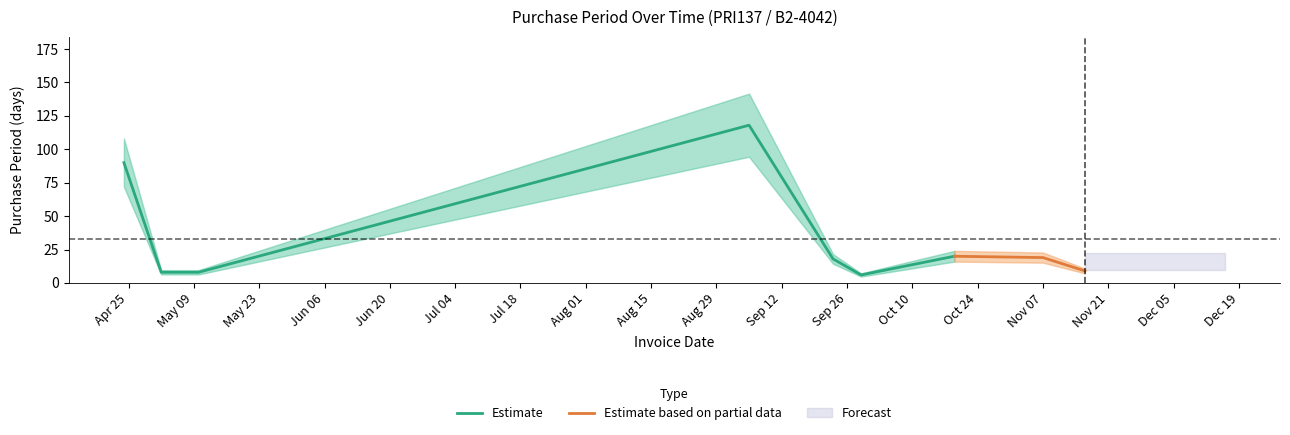

Reading right to left, extract all data points from this chart.

2017-11-16=9	2017-11-07=19	2017-10-19=20	2017-09-29=6	2017-09-23=18	2017-09-05=118	2017-05-10=8	2017-05-02=8	2017-04-24=90